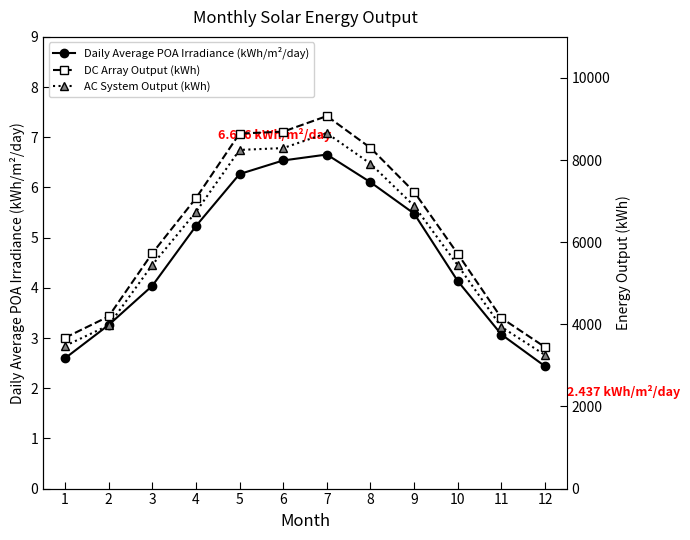

Rank the series at 7 from lowest to highest value.

Daily Average POA Irradiance (kWh/m²/day), AC System Output (kWh), DC Array Output (kWh)